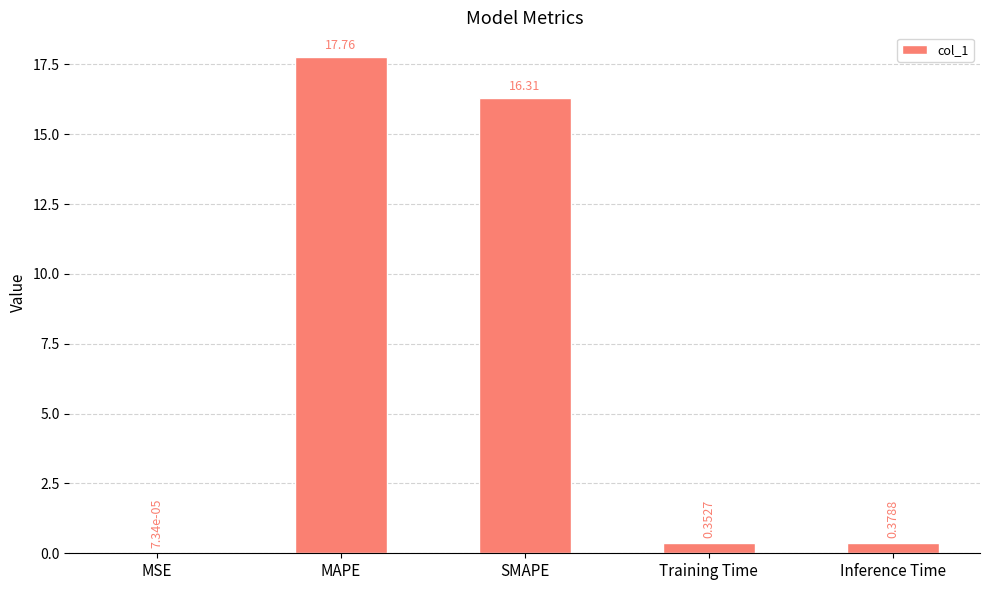

At which category does the chart reach its peak across all series?

MAPE